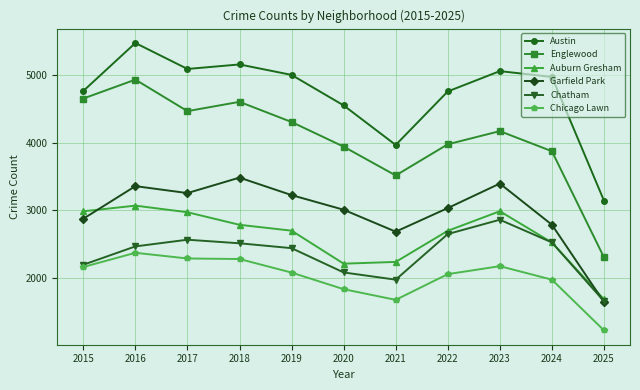

At how many categories does at least one series exceed 3894?

10